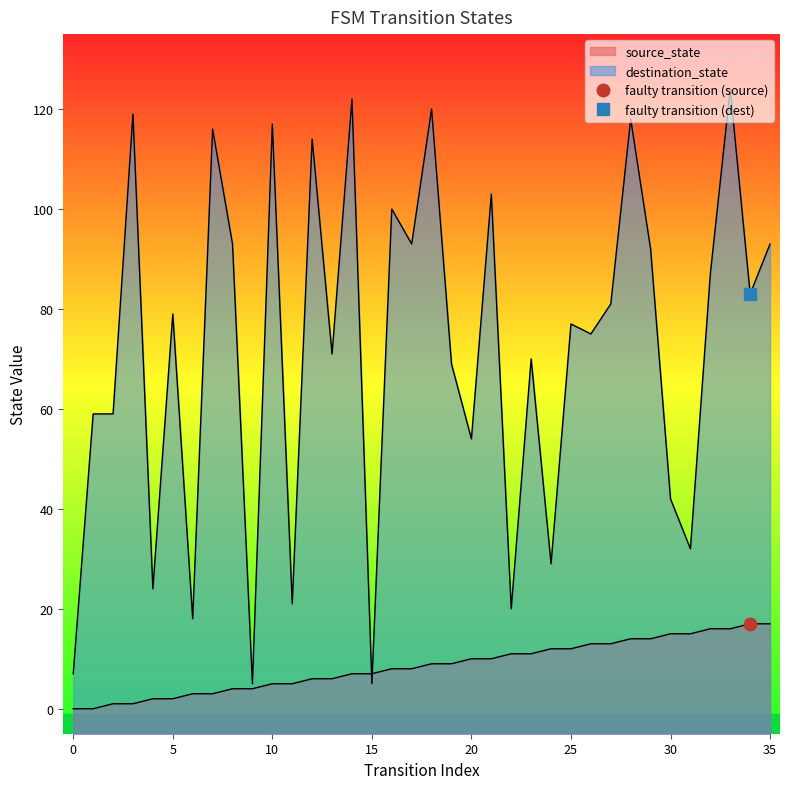

What is the difference between the highest and lowest values at 28?

104